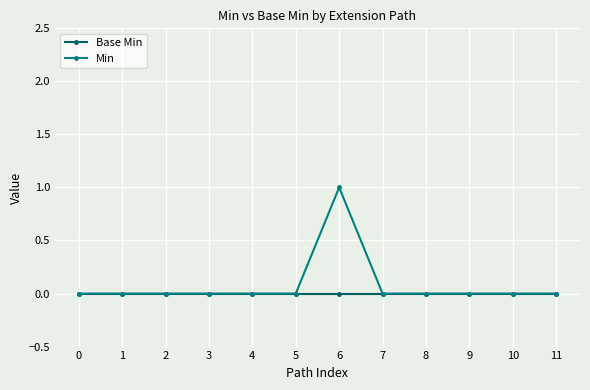

The Min series shows -1 at 9. True or false?

False